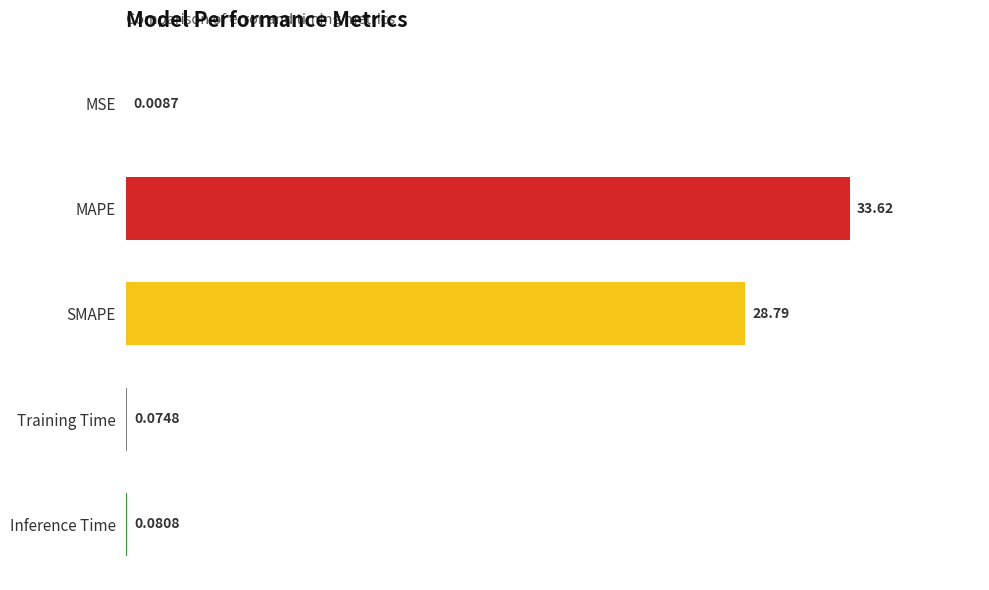

At which category does the chart reach its peak across all series?

MAPE